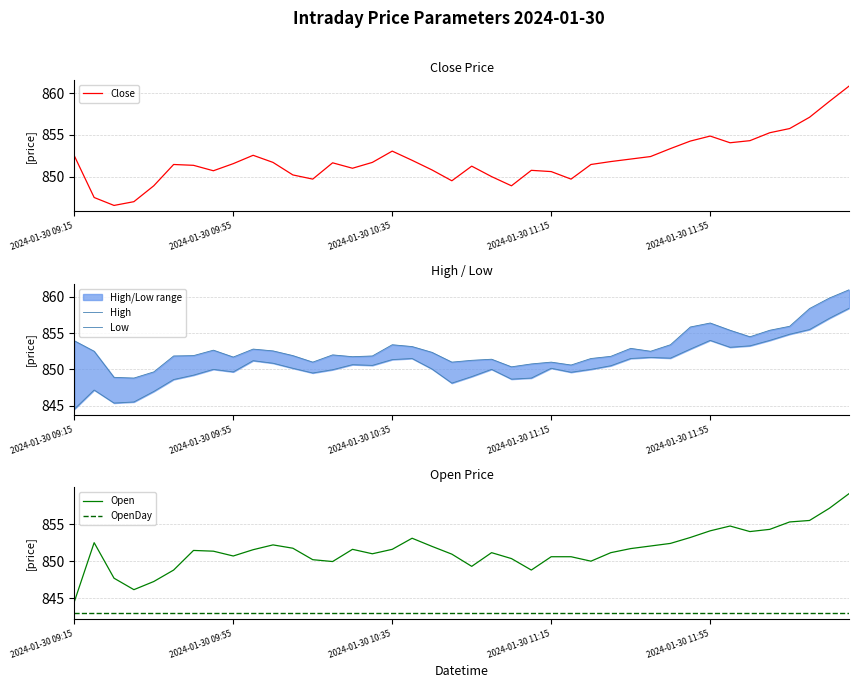

What is the minimum value shown in the chart?

844.5